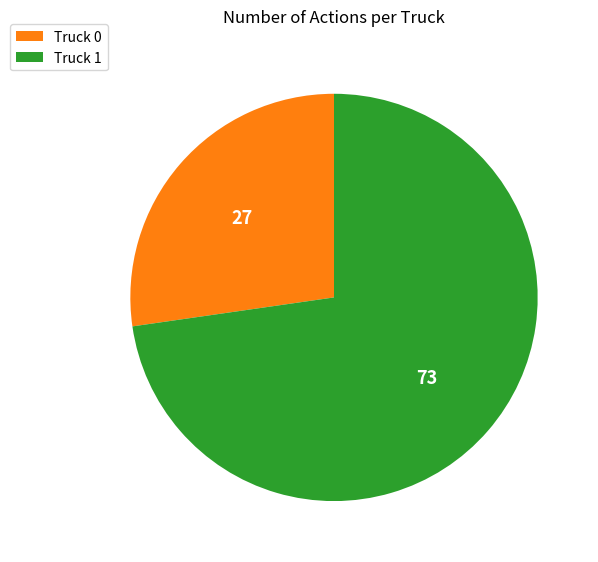

Which category accounts for the majority?

Truck 1